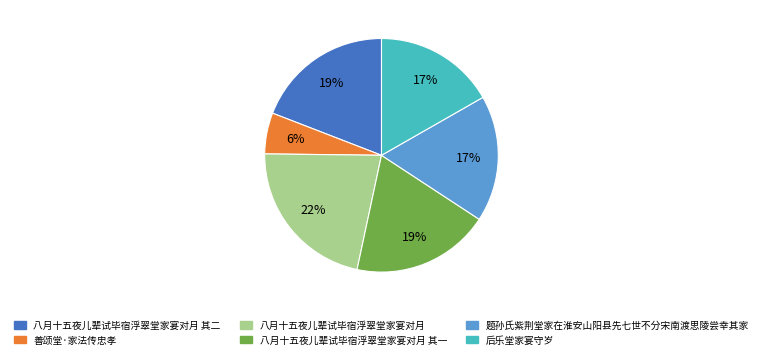

To the nearest percent, what percentage of the pie is 八月十五夜儿辈试毕宿浮翠堂家宴对月?

22%